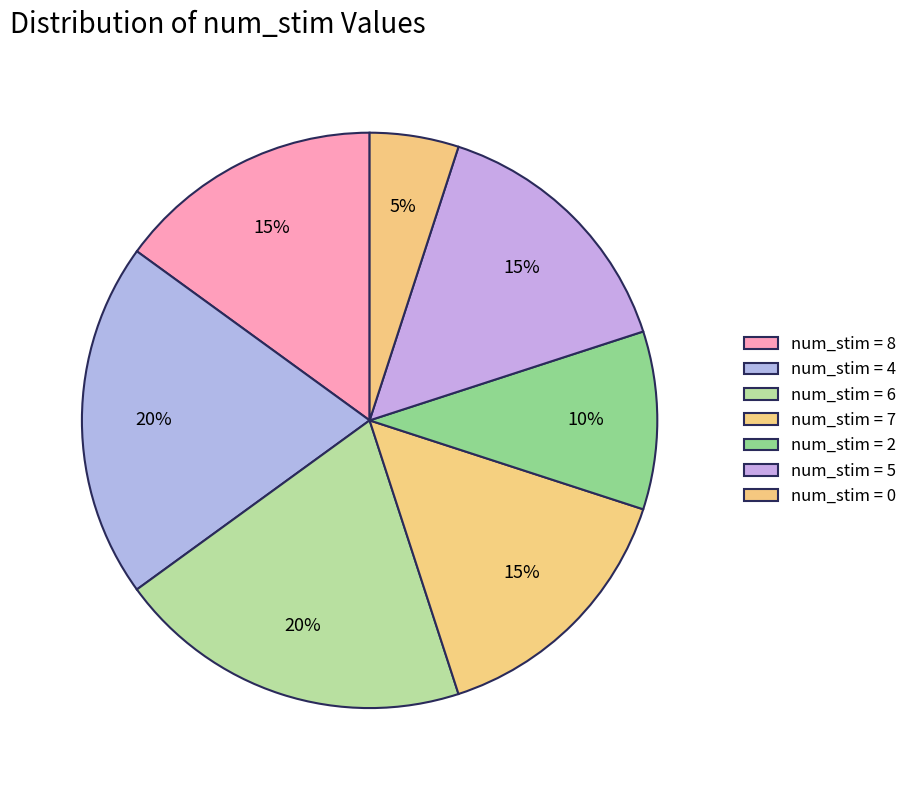

Count the number of slices in the pie.

7